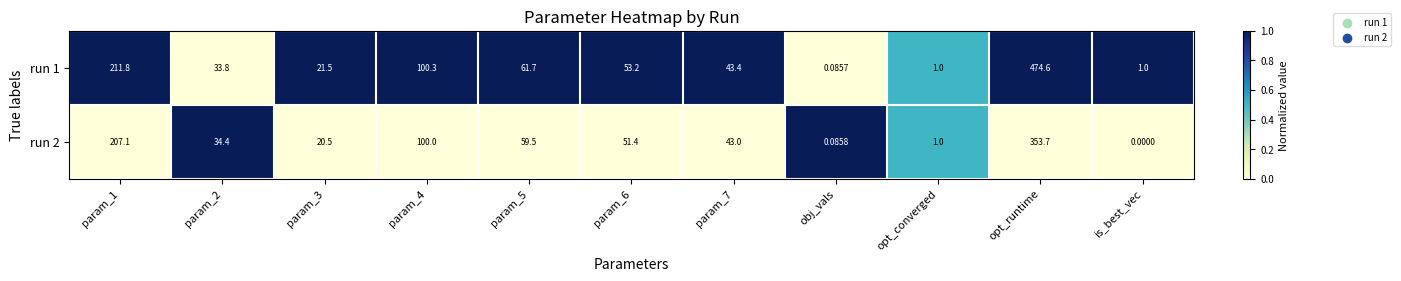

Which label corresponds to the largest value in the chart?

opt_runtime